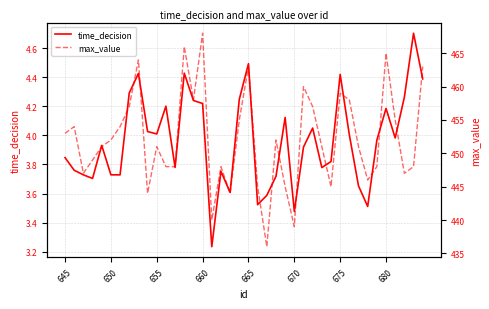

Reading left to right, extract all data points from this chart.

time_decision: 3.8	3.8	3.7	3.7	3.9	3.7	3.7	4.3	4.4	4.0	4.0	4.2	3.8	4.4	4.2	4.2	3.2	3.8	3.6	4.2	4.5	3.5	3.6	3.7	4.1	3.5	3.9	4.1	3.8	3.8	4.4	4.0	3.7	3.5	4.0	4.2	4.0	4.3	4.7	4.4
max_value: 453.0	454.0	447.0	449.0	451.0	452.0	454.0	457.0	464.0	444.0	451.0	448.0	448.0	466.0	458.0	468.0	440.0	448.0	444.0	455.0	463.0	445.0	436.0	452.0	445.0	439.0	460.0	457.0	451.0	445.0	459.0	458.0	451.0	446.0	448.0	465.0	455.0	447.0	448.0	463.0